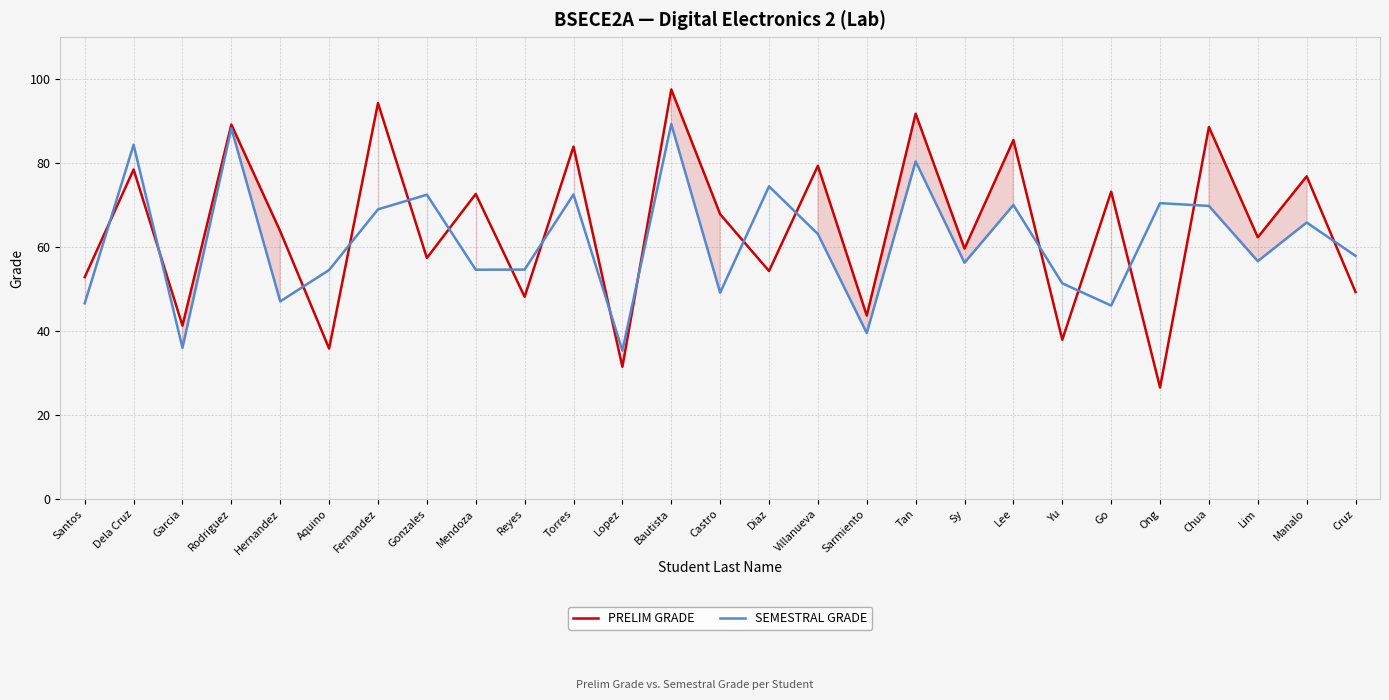

Which has a higher value, Chua or Cruz?

Chua